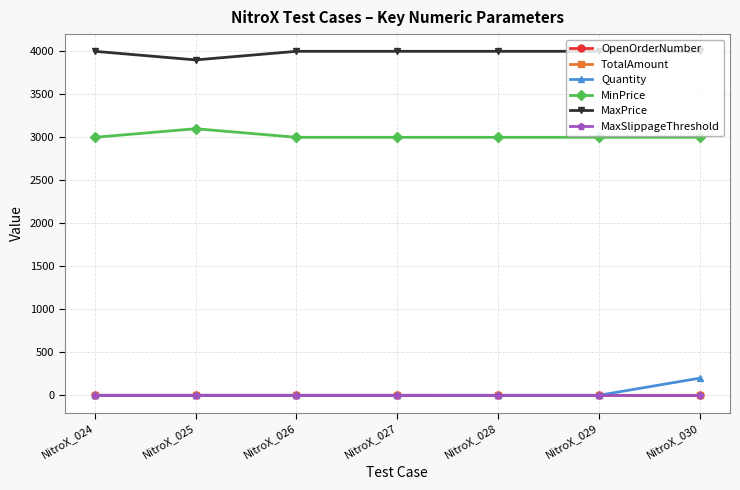

Is this an area chart (filled region under the line)?

No